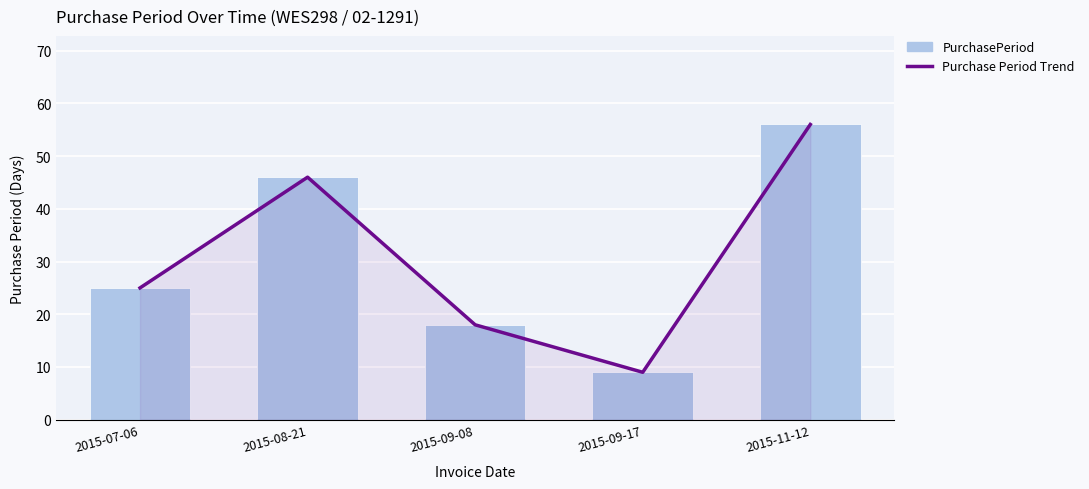

Between 2015-09-17 and 2015-09-08, which is larger?

2015-09-08